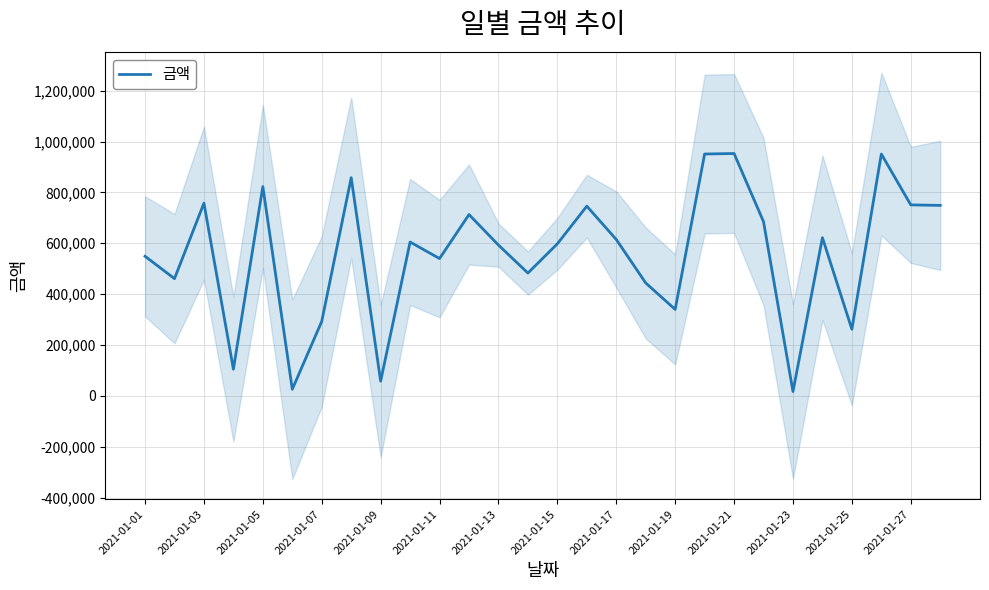

How many interior local peaks (higher than both neighbors) does the data have?

9